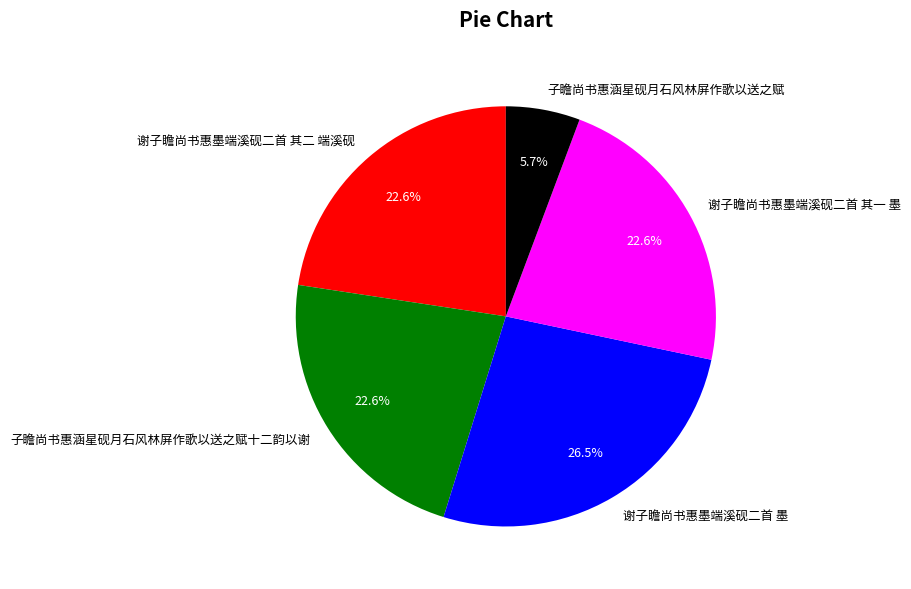

Does 谢子瞻尚书惠墨端溪砚二首 其二 端溪砚 represent more than half of the total?

No